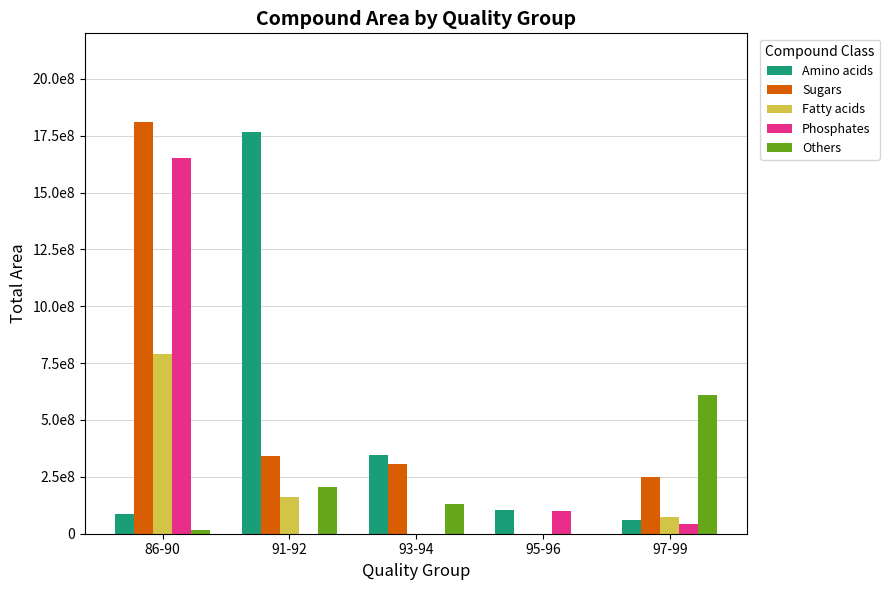

Reading left to right, extract all data points from this chart.

Amino acids: 86926308	1766486184	346887326	104294525	60911626
Sugars: 1810186152	343718809	307229041	0	248980610
Fatty acids: 789626898	161729632	0	0	73364508
Phosphates: 1650535581	0	0	97762744	42536304
Others: 17011508	203274030	129662239	0	611915587